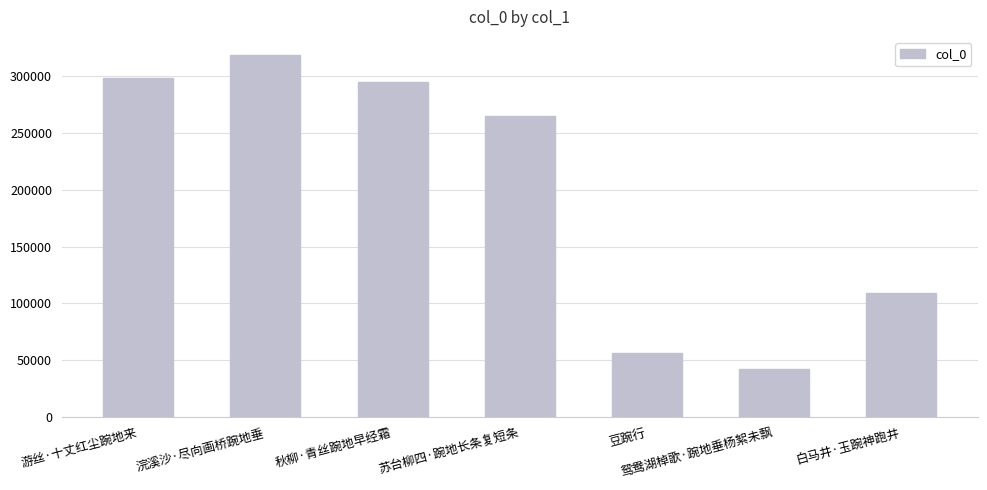

List the labels in order of value, smallest first.

鸳鸯湖棹歌·踠地垂杨絮未飘, 豆踠行, 白马井·玉踠神跑井, 苏台柳四·踠地长条复短条, 秋柳·青丝踠地早经霜, 游丝·十丈红尘踠地来, 浣溪沙·尽向画桥踠地垂